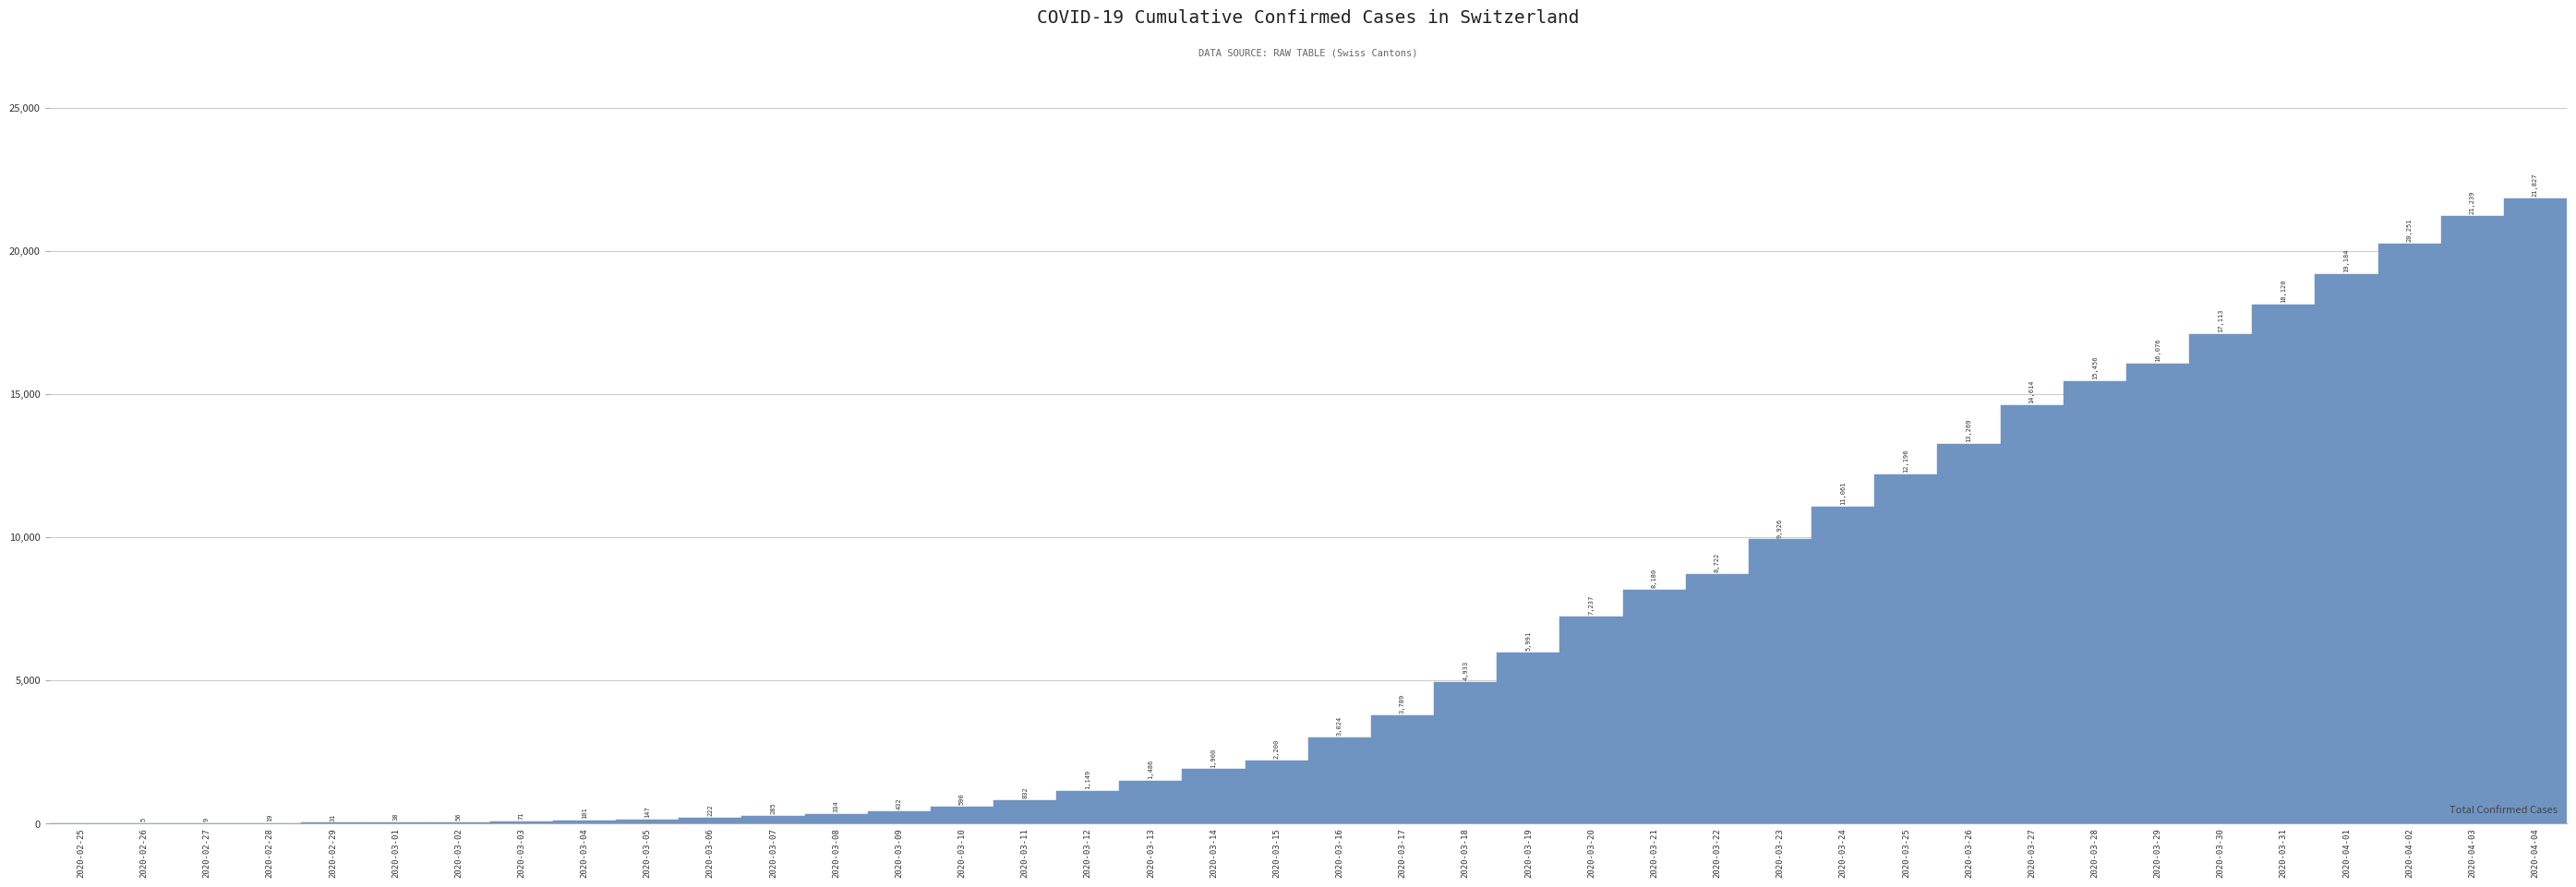

What is the sum of all values?

262115